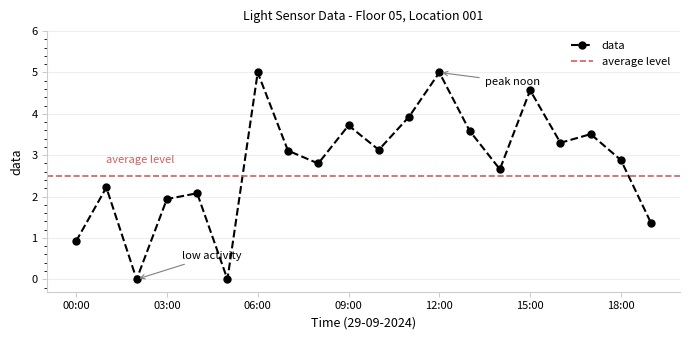

At which label does the data first exceed 3?

06:00